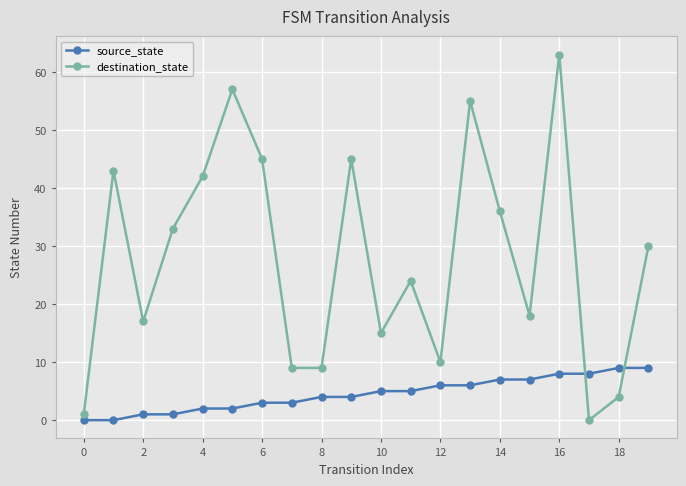

True or false: destination_state has more than 2 points higher than both neighbors.

True